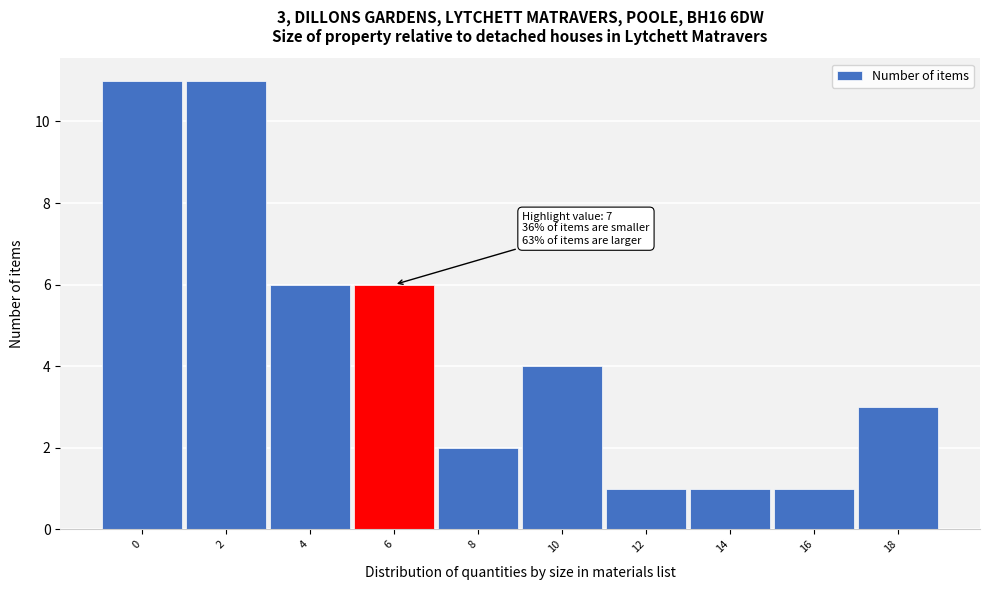

Reading right to left, what are all the values shown in this chart?

18=3	16=1	14=1	12=1	10=4	8=2	6=6	4=6	2=11	0=11